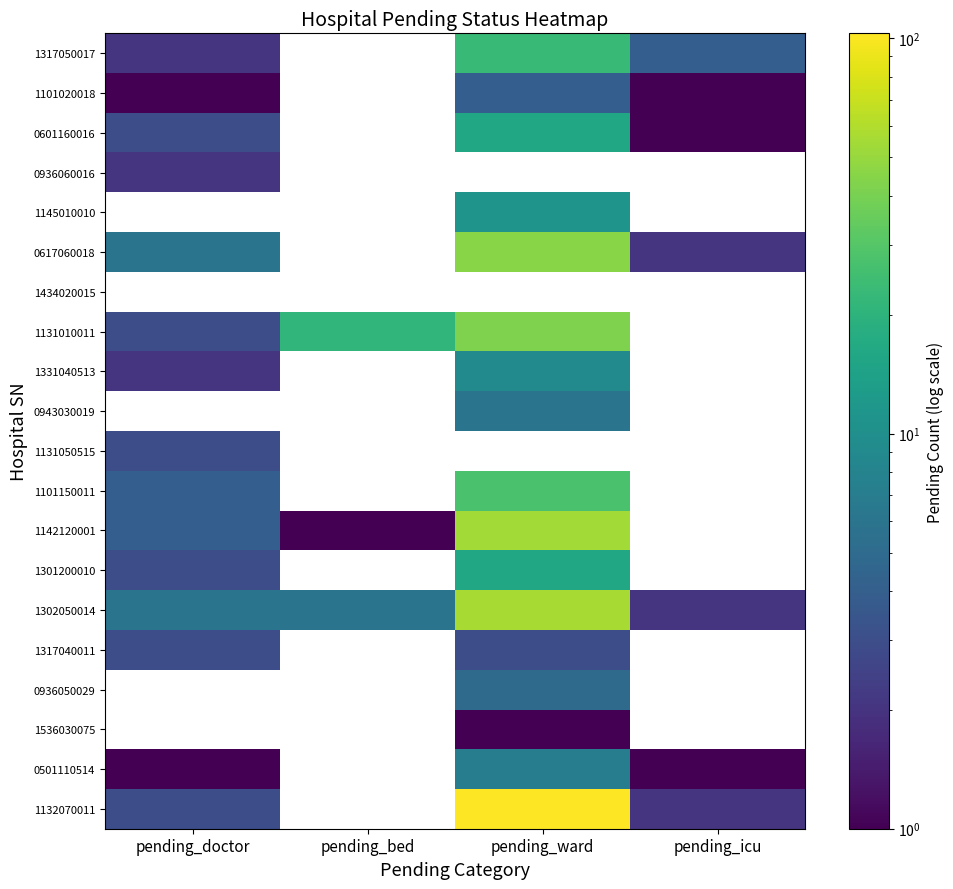

What is the difference between the 0601160016 values at pending_doctor and pending_icu?

2.0